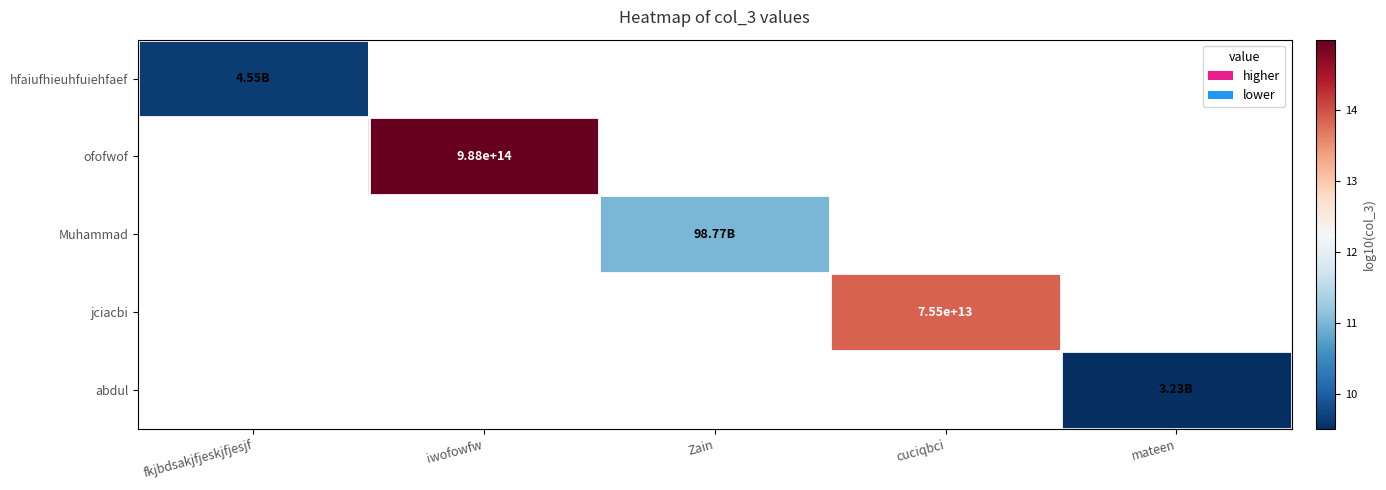

What is the approximate value of hfaiufhieuhfuiehfaef at fkjbdsakjfjeskjfjesjf?

9.7